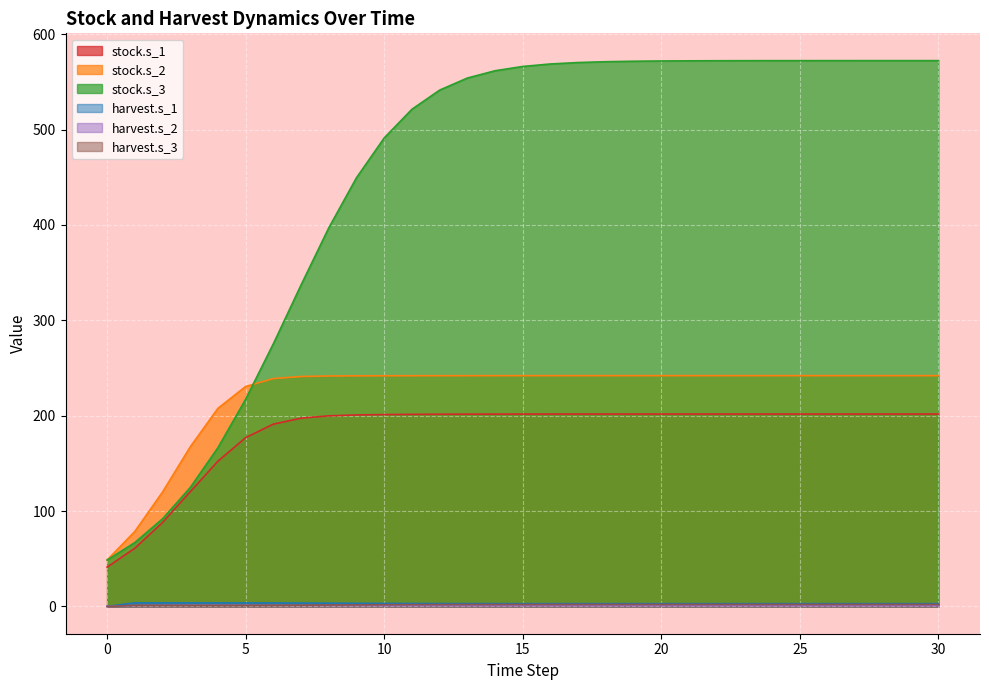

At which label does stock.s_3 first exceed 566?

15